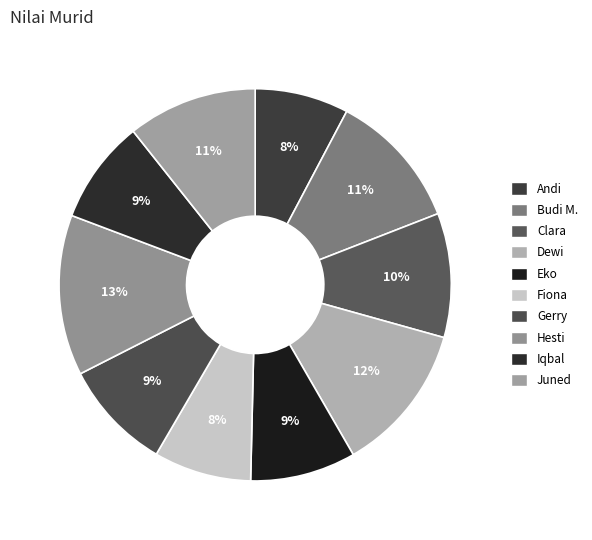

How many segments does this pie chart have?

10